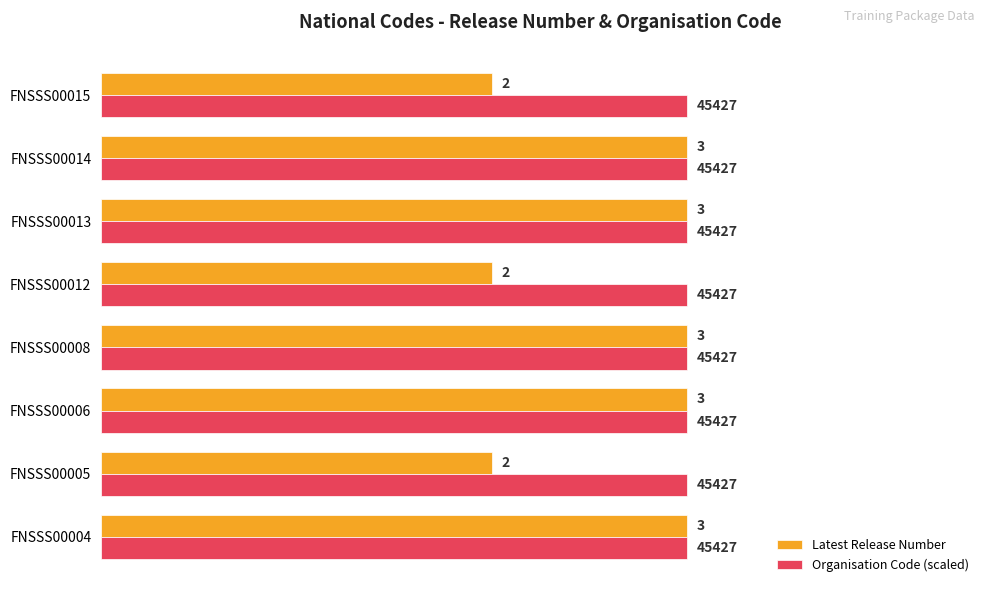

What is the difference between the second highest and minimum values in the Latest Release Number series?

1